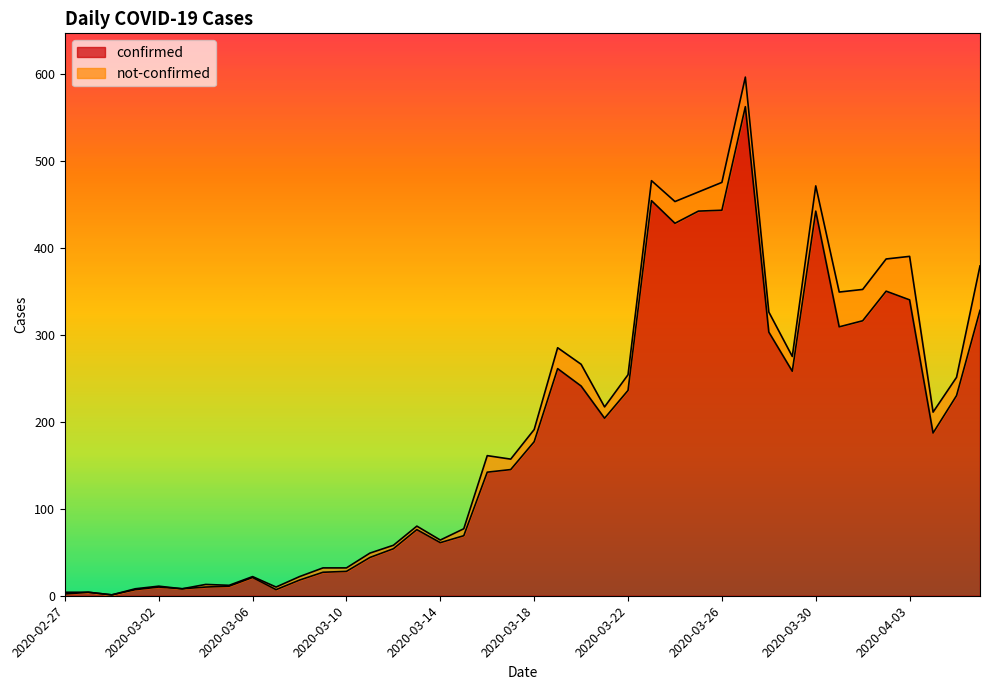

What is the maximum value for confirmed?

562